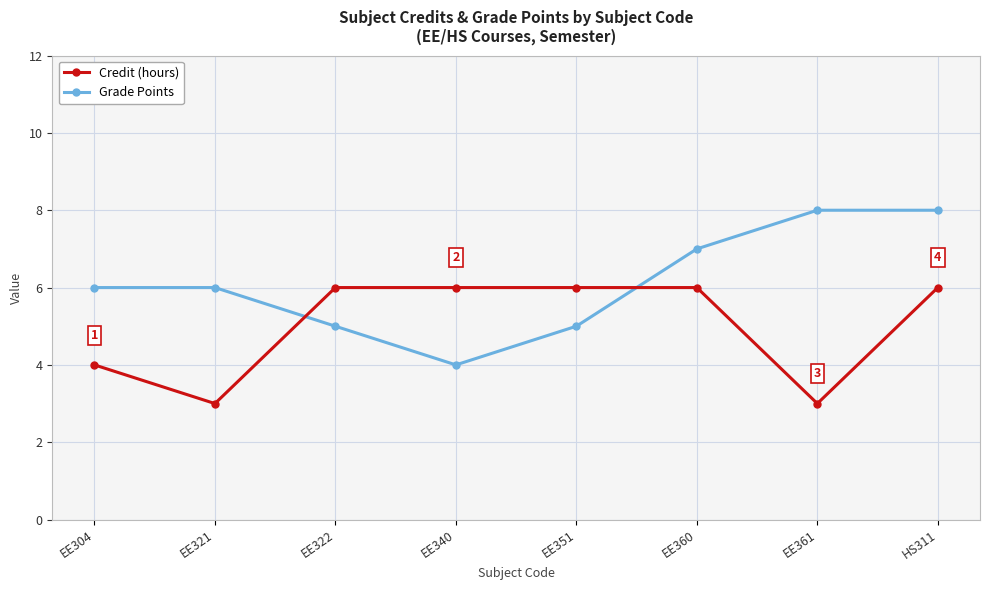

The value of Credit (hours) at EE361 is 3. True or false?

True